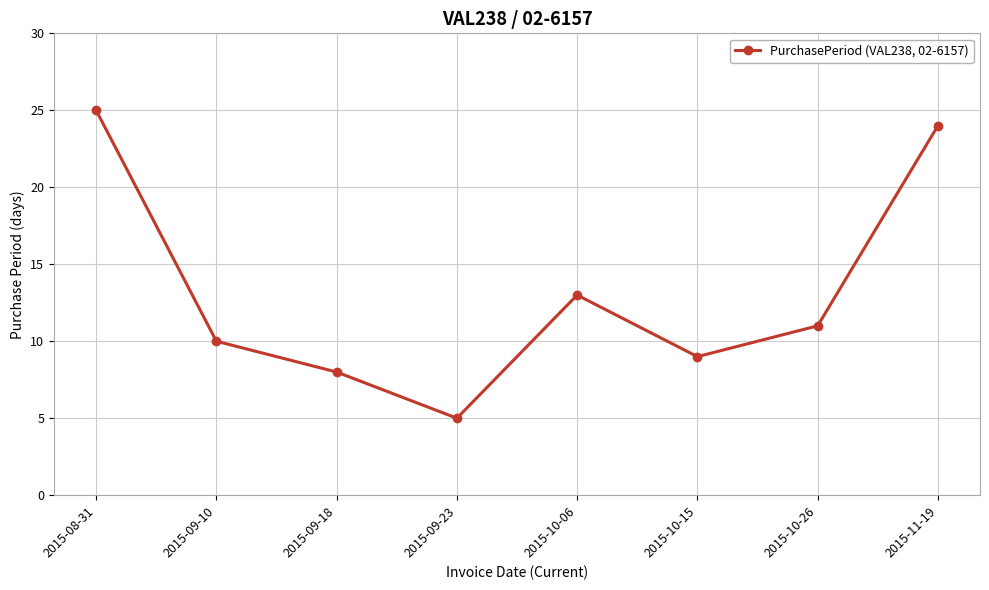

The chart shows a value of 15 at 2015-09-10. True or false?

False